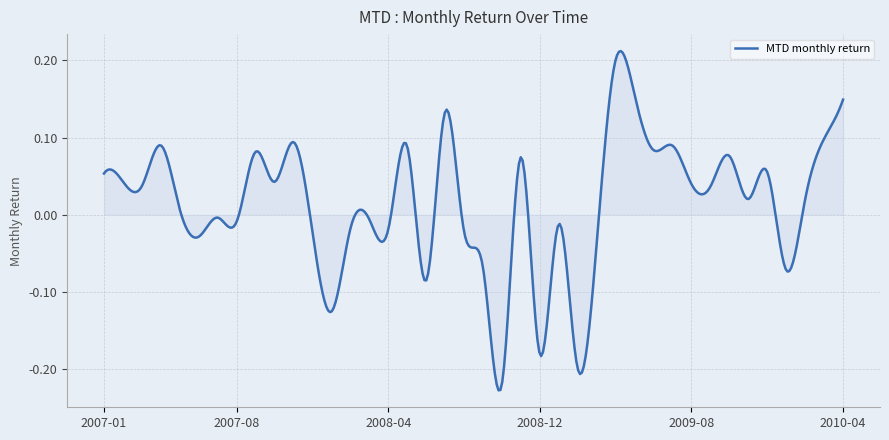

What is the difference between the maximum and minimum values?

0.4